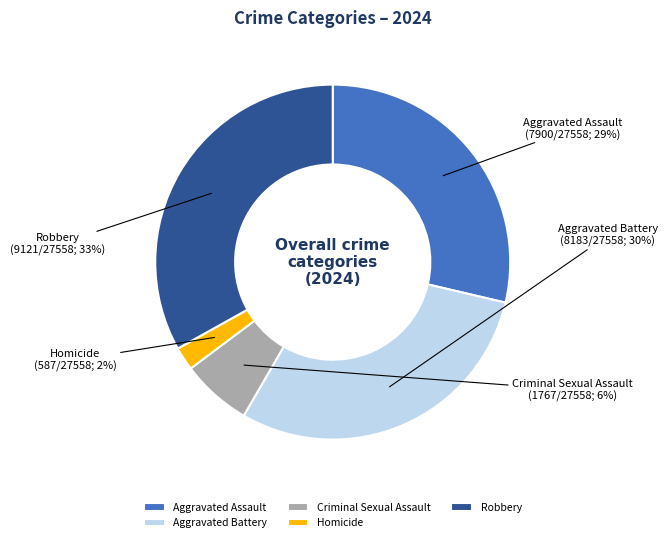

Combined, do Criminal Sexual Assault and Aggravated Battery account for over 50%?

No